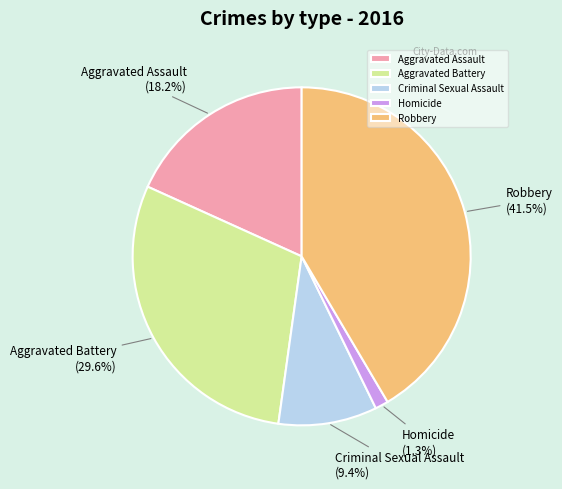

Between Robbery and Criminal Sexual Assault, which is larger?

Robbery